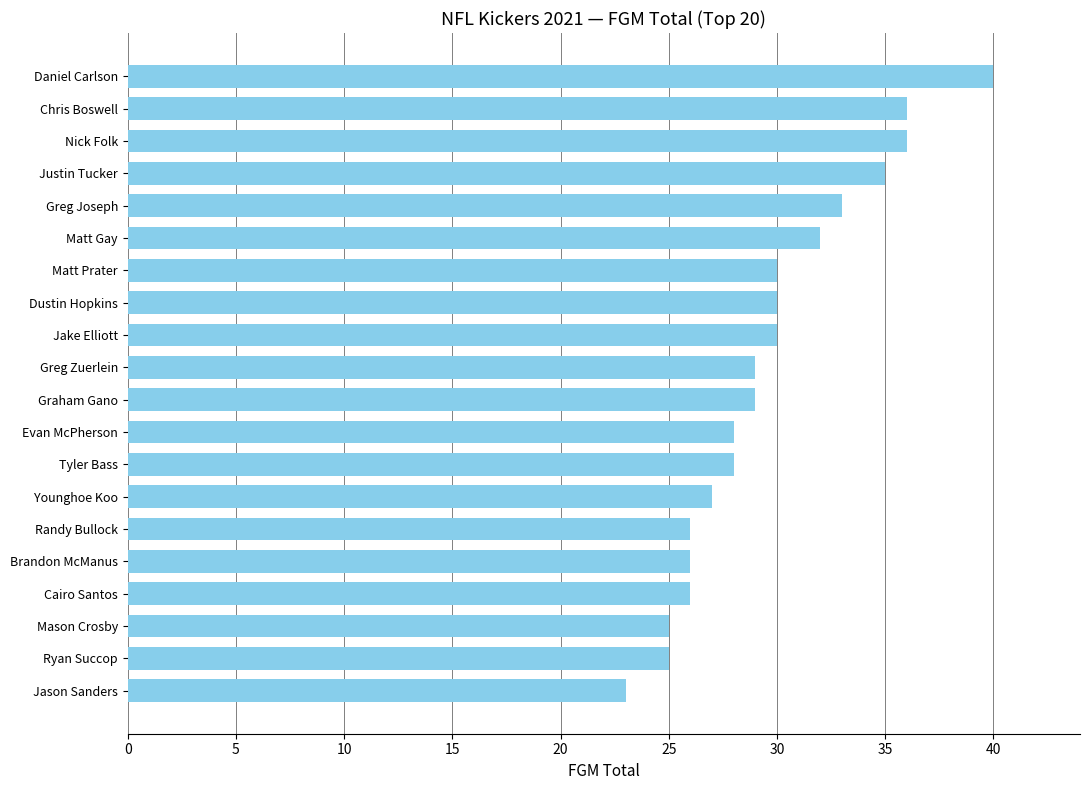

What is the ratio of the value at Dustin Hopkins to the value at Matt Prater?

1.0